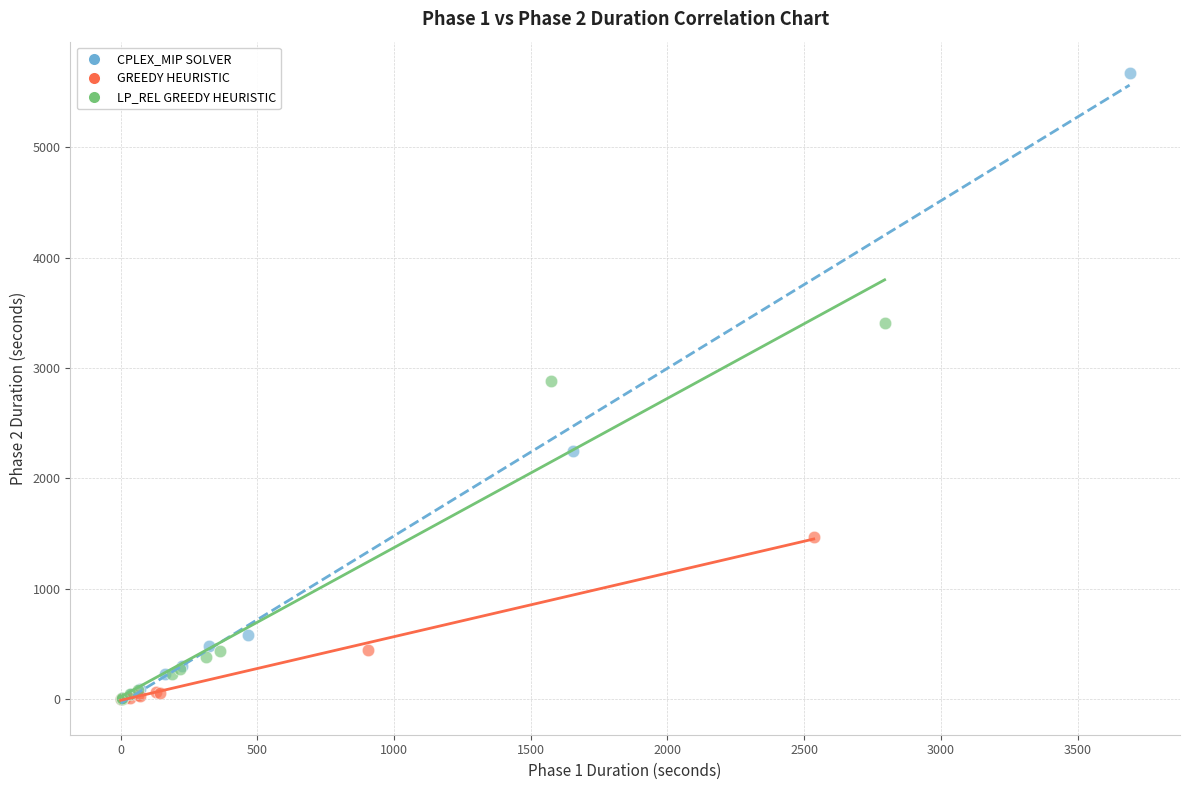

Which series reaches the maximum Y coordinate?

CPLEX_MIP SOLVER